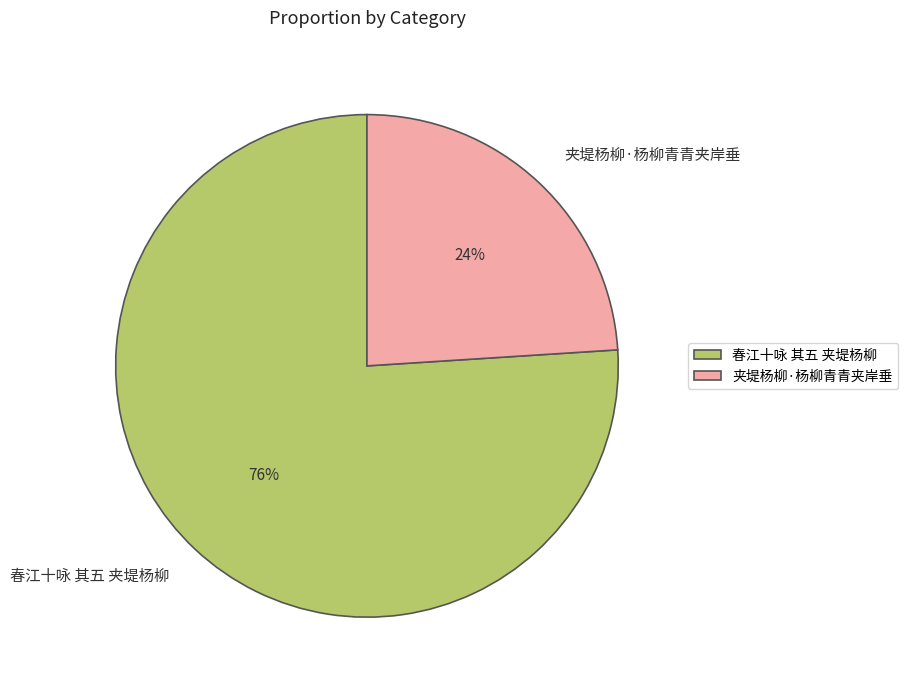

To the nearest percent, what percentage of the pie is 夹堤杨柳·杨柳青青夹岸垂?

24%